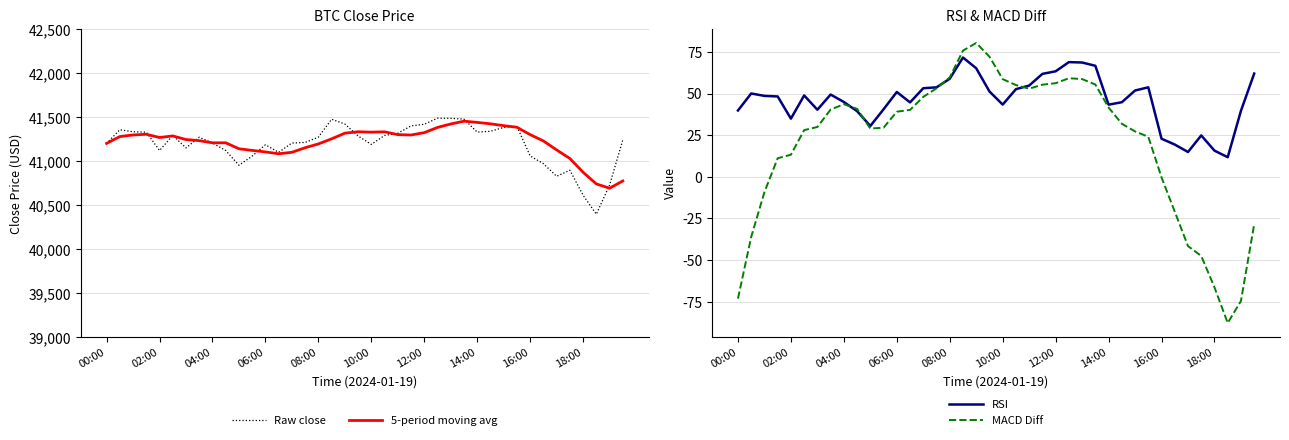

What is the difference between the 5-period moving avg values at 14 and 38?

408.3